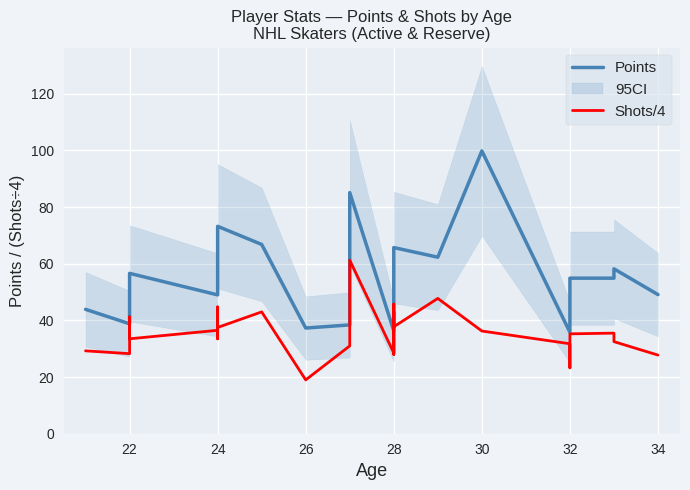

What is the total value across all series at 24?

85.5